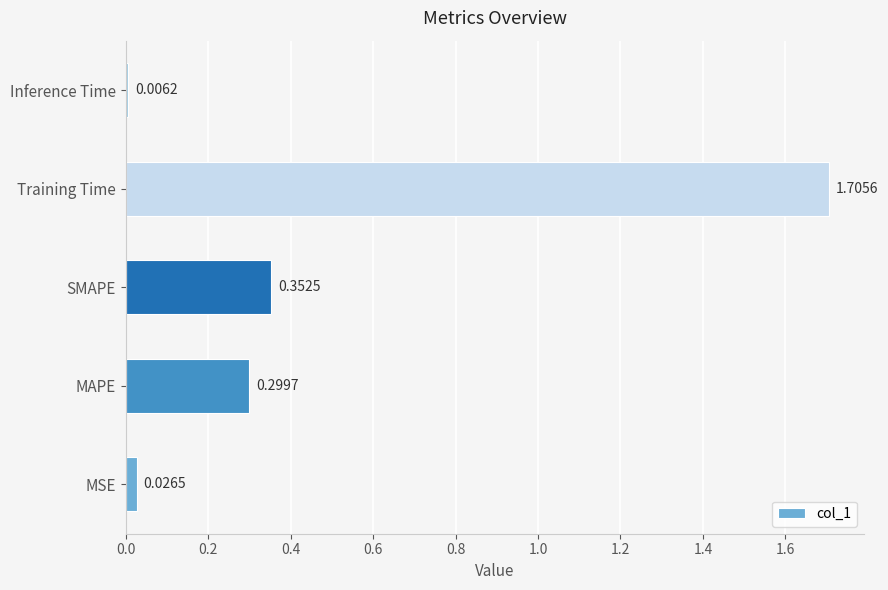

List the labels in order of value, largest first.

Training Time, SMAPE, MAPE, MSE, Inference Time